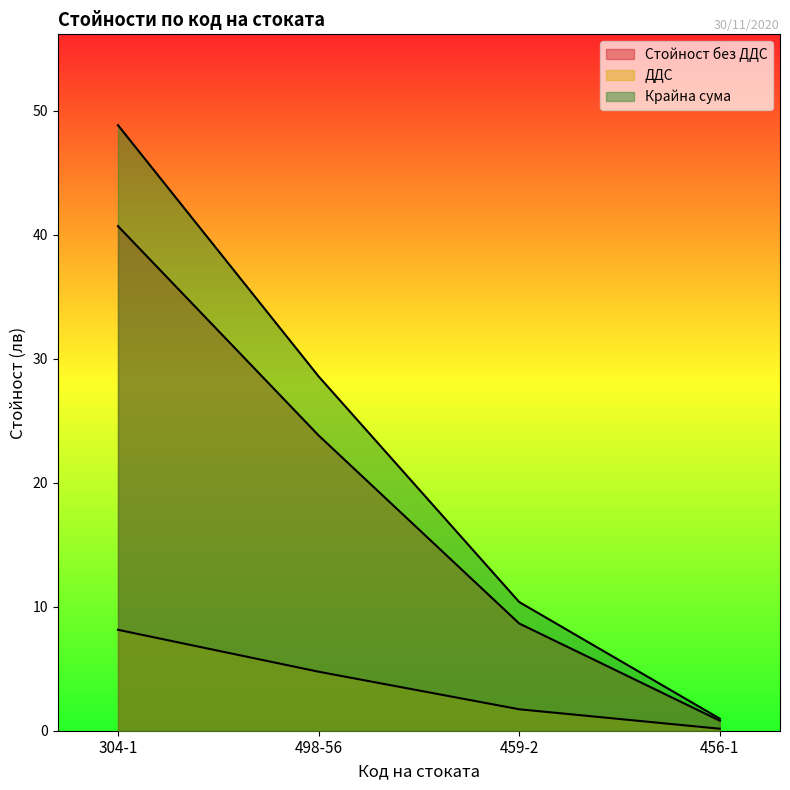

Reading left to right, transcribe all the data shown in this chart.

Стойност без ДДС: 304-1=40.7	498-56=23.8	459-2=8.7	456-1=0.8
ДДС: 304-1=8.1	498-56=4.8	459-2=1.7	456-1=0.2
Крайна сума: 304-1=48.8	498-56=28.6	459-2=10.4	456-1=1.0